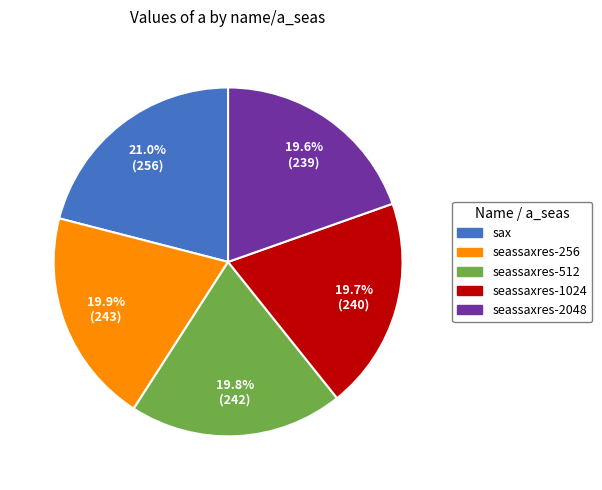

What is the ratio of the value at seassaxres-1024 to the value at sax?

0.9